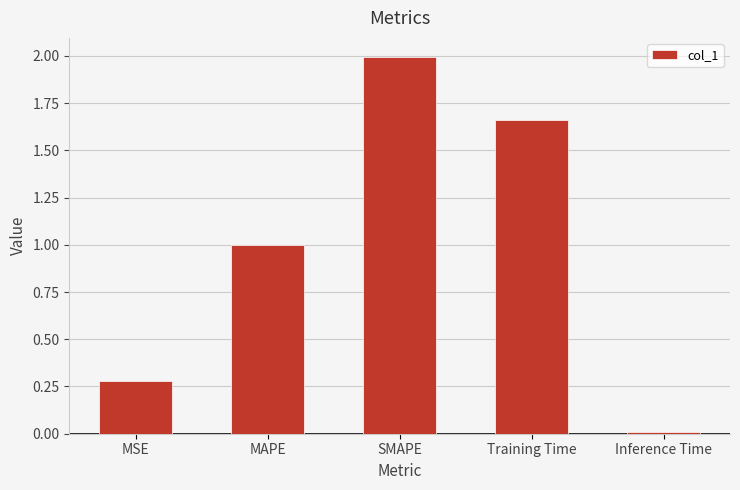

What is the maximum value shown in the chart?

2.0